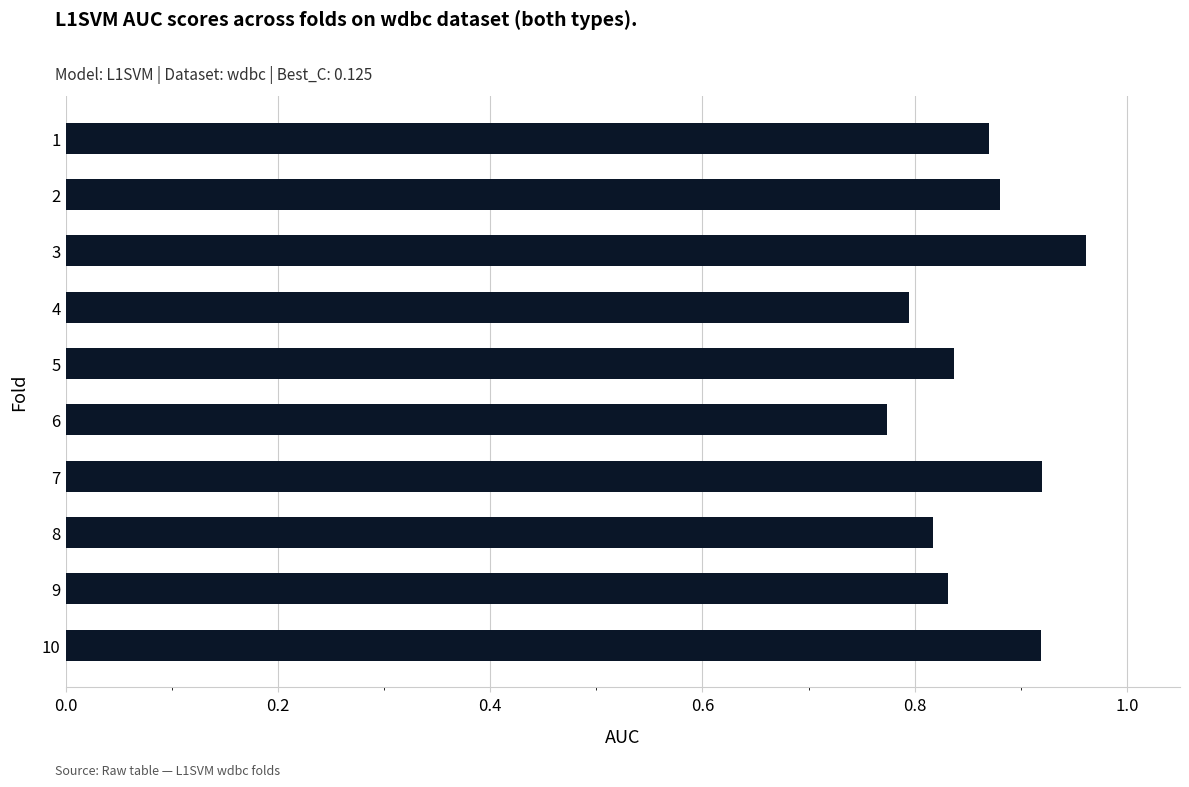

The chart shows a value of 0.8 at 4. True or false?

True